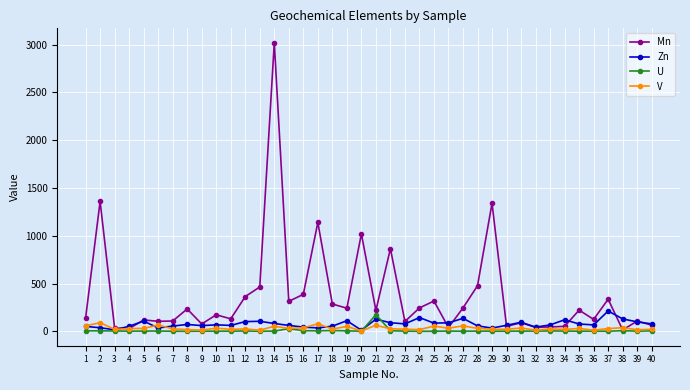

True or false: V has more than 0 interior local peaks.

True